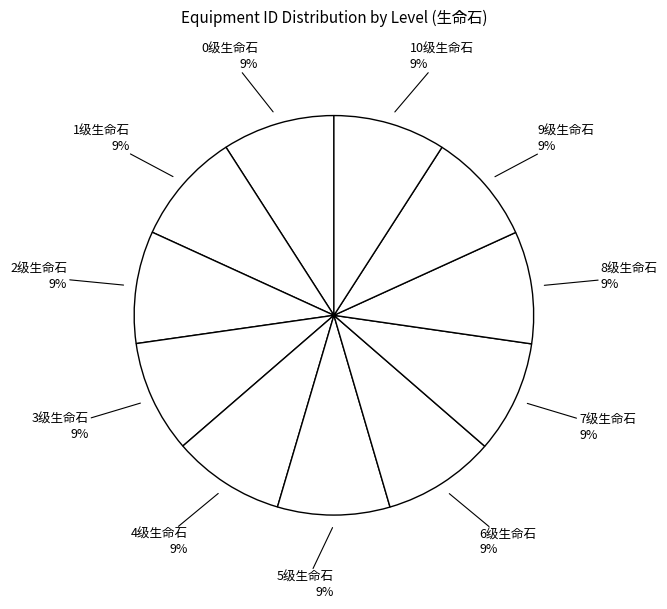

Do 4级生命石 and 3级生命石 together represent more than half of the pie?

No